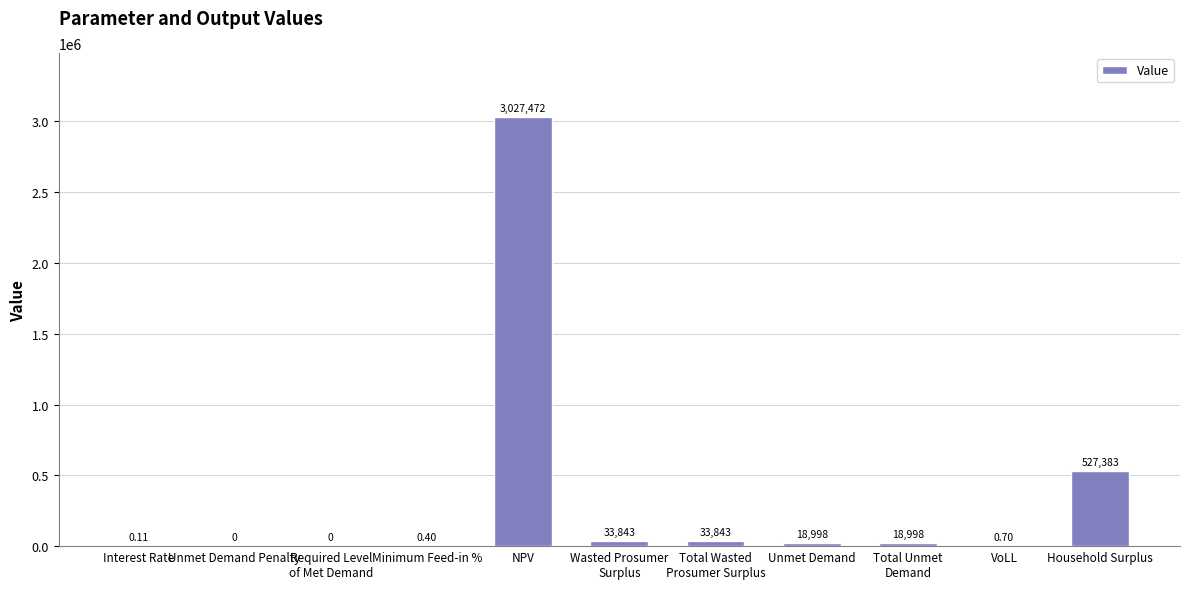

What is the change in value from Total Unmet
Demand to Household Surplus?

+508384.8